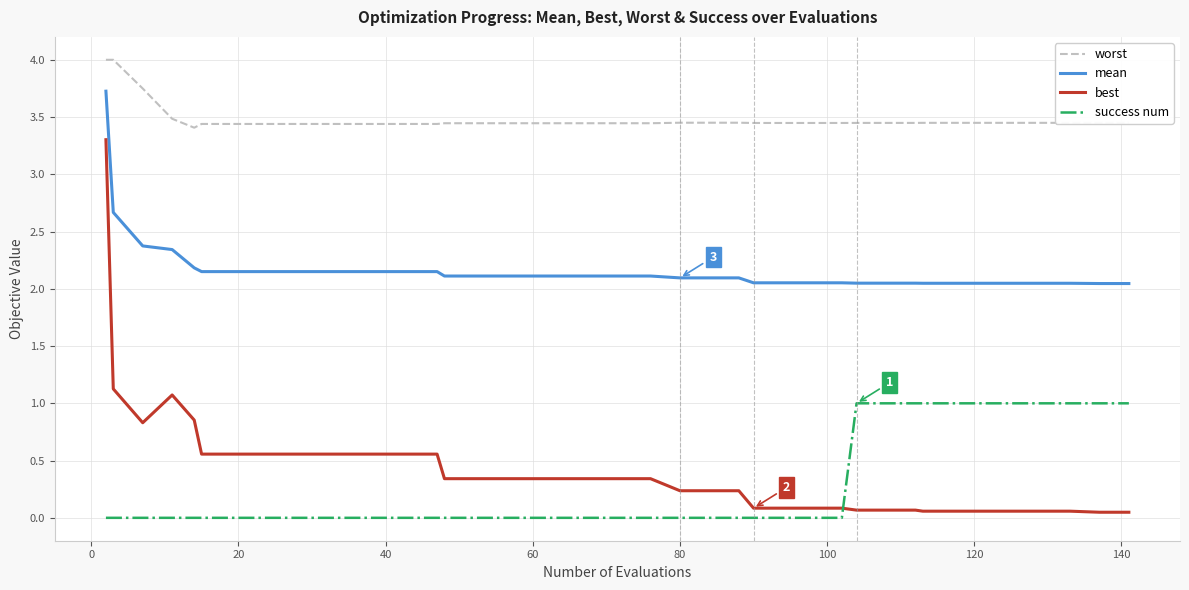

True or false: best and mean intersect in this chart.

False